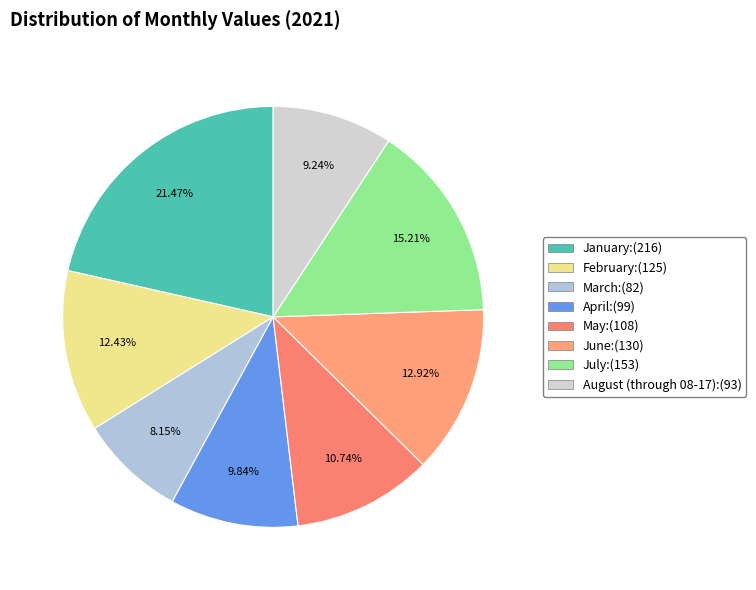

What is the change in value from June to August (through 08-17)?

-37